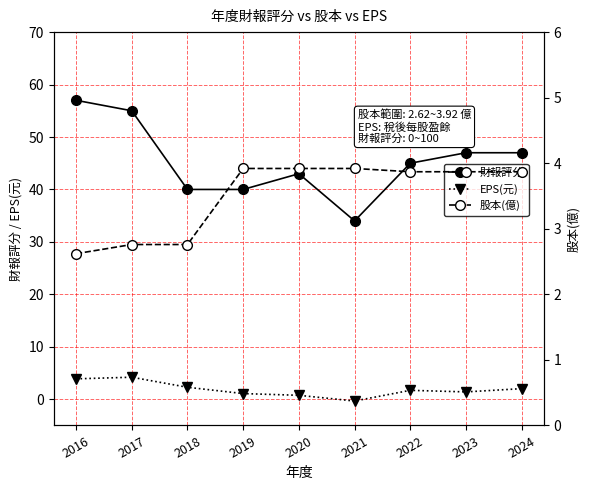

The EPS(元) series shows 1.1 at 2020. True or false?

False